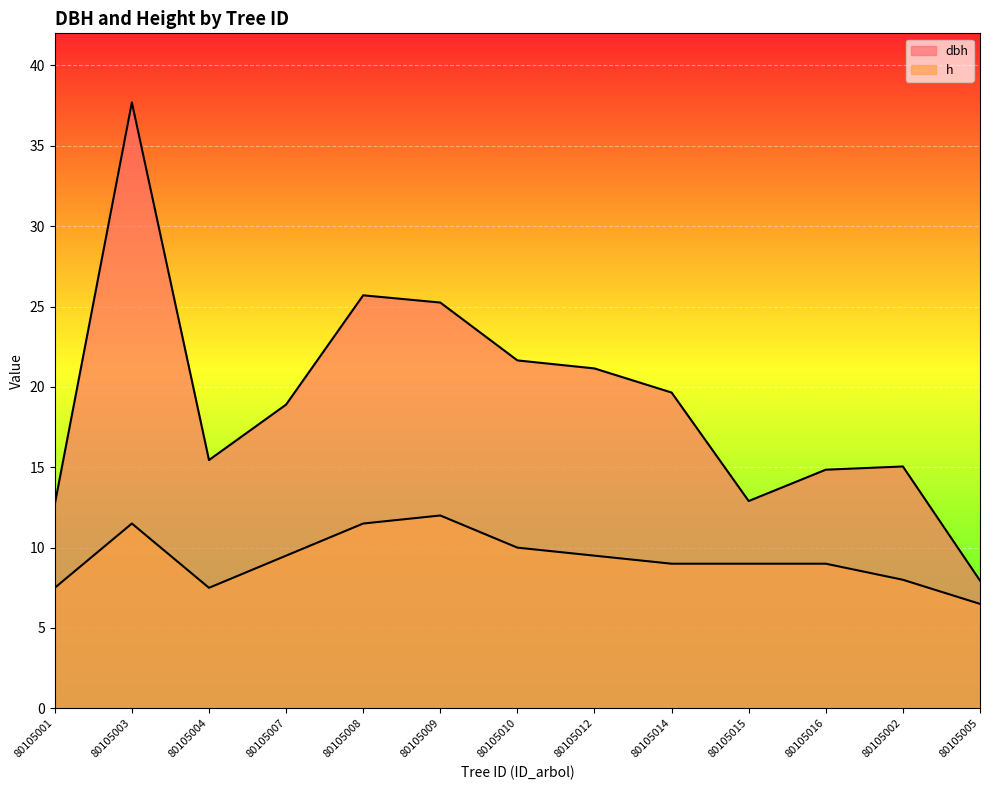

What is the greatest value displayed?

37.7